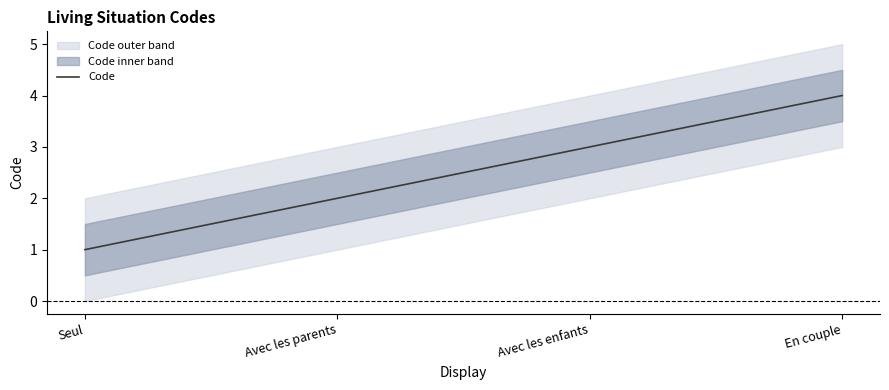

Which category has the highest value across all series?

En couple